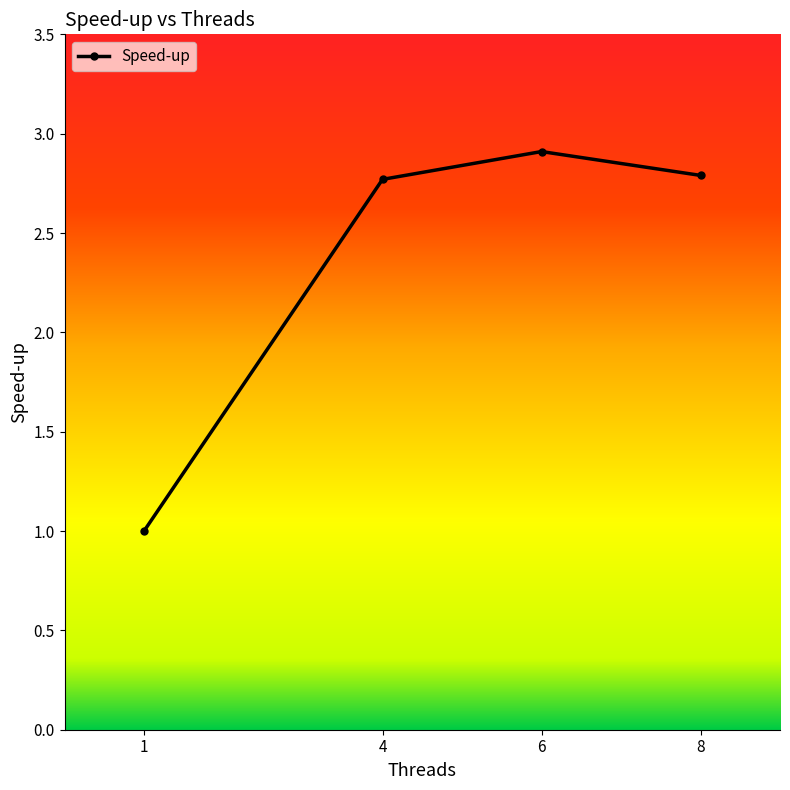

Reading left to right, extract all data points from this chart.

1.0	2.8	2.9	2.8